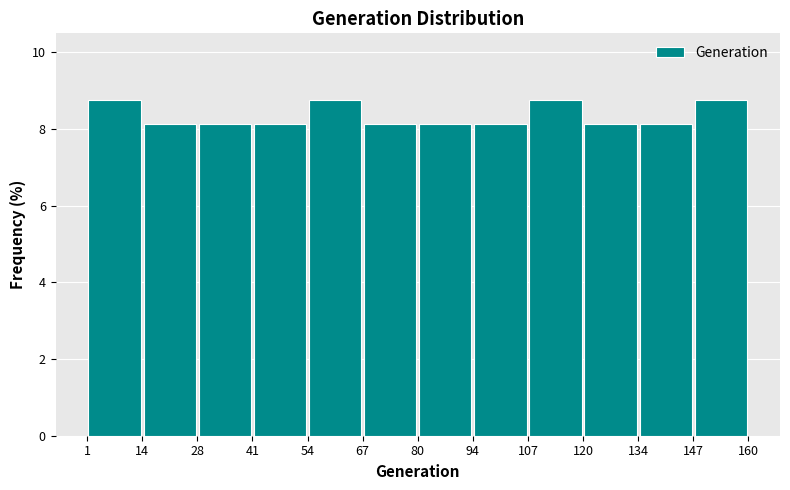

Reading left to right, list every bar in this chart as the range it spans on the x-axis followed by its height. The values are not printed on the chart, so give them approximately, as read against the axis.

1 to 14: 8.8
14 to 28: 8.2
28 to 41: 8.2
41 to 54: 8.2
54 to 67: 8.8
67 to 80: 8.2
80 to 94: 8.2
94 to 107: 8.2
107 to 120: 8.8
120 to 134: 8.2
134 to 147: 8.2
147 to 160: 8.8